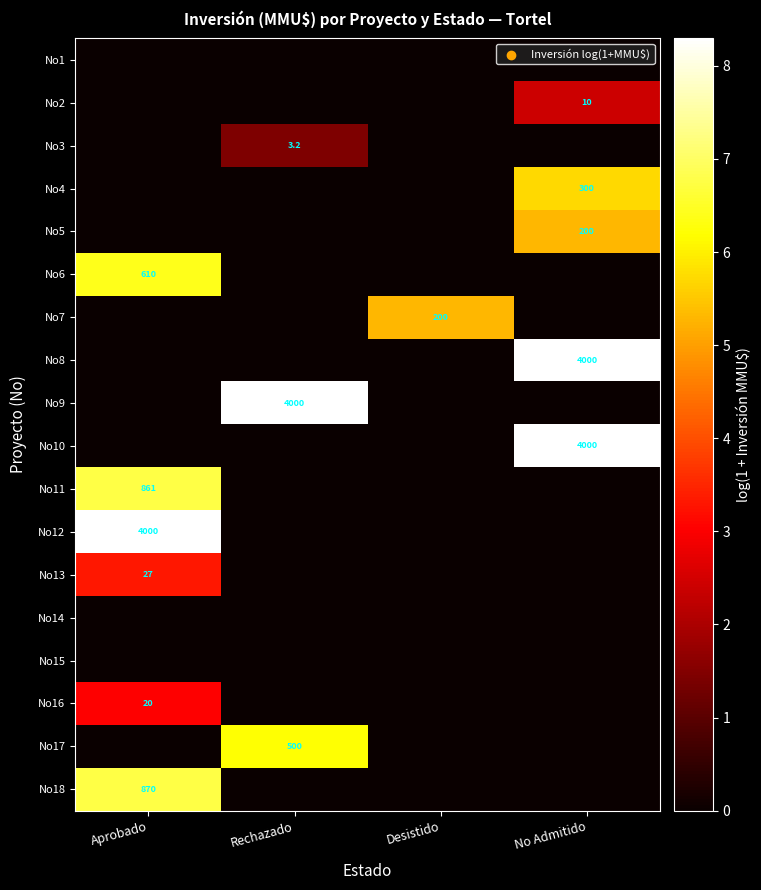

The No16 series shows 13.6 at Aprobado. True or false?

False